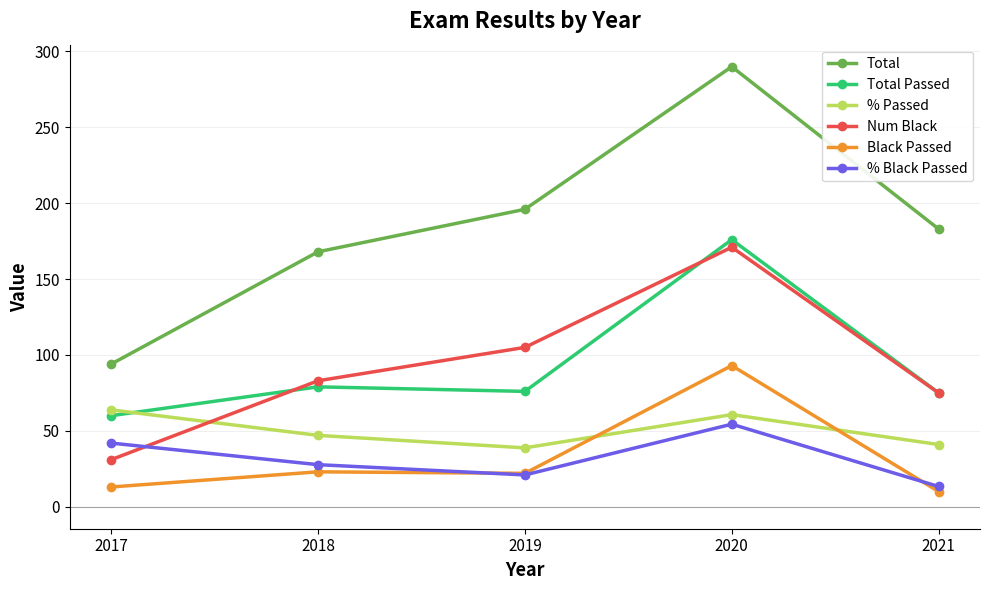

What is the maximum value shown in the chart?

290.0